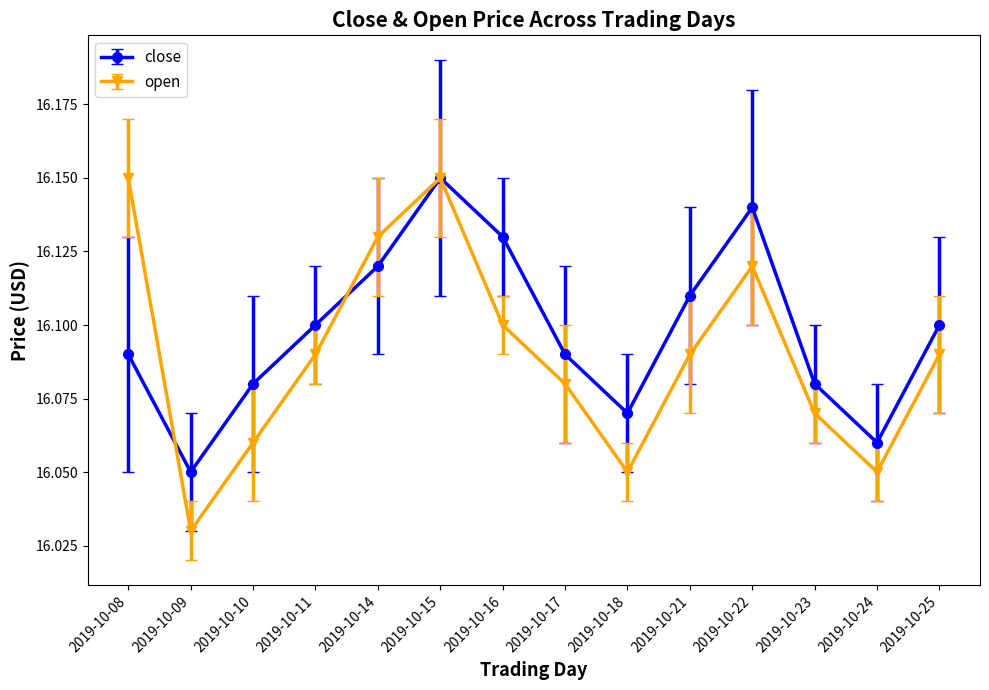

What is the spread (max minus min) of values at 2019-10-08?

0.1